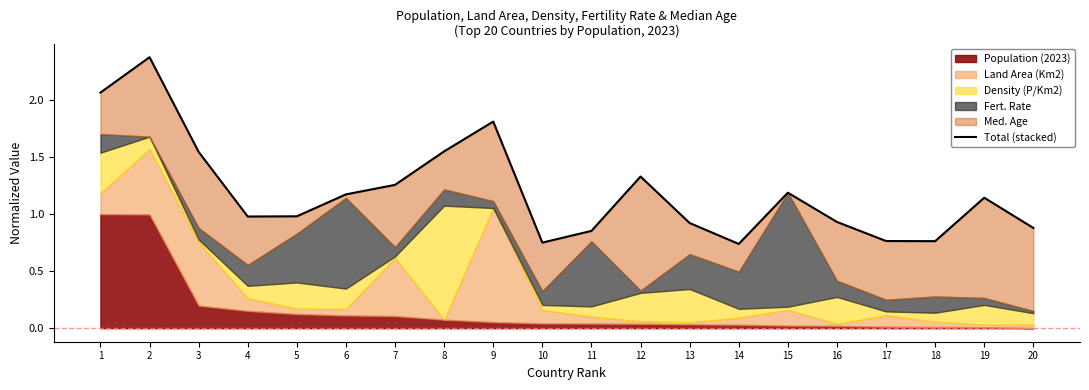

What is the greatest value displayed?

2.4